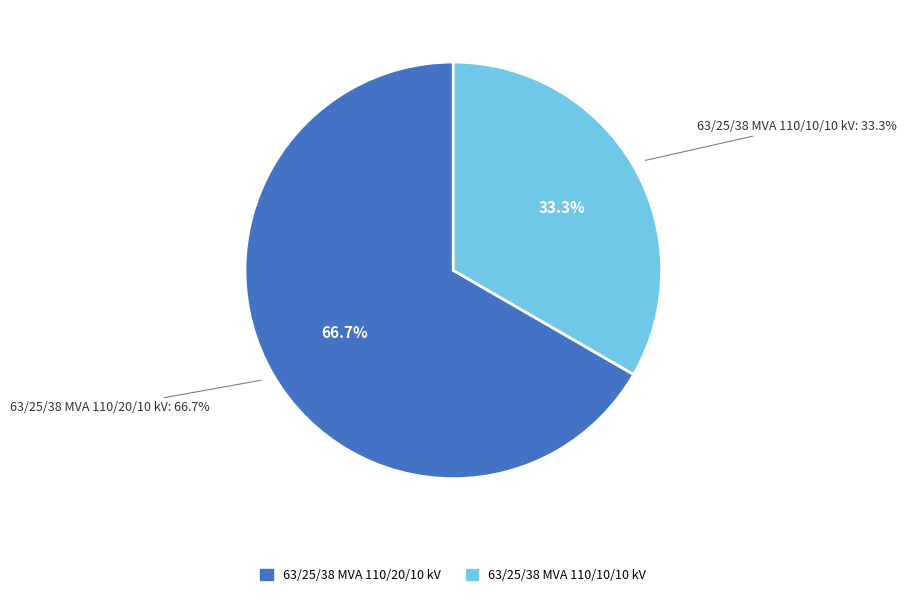

Is it true that 63/25/38 MVA 110/10/10 kV is 33% of the pie?

True